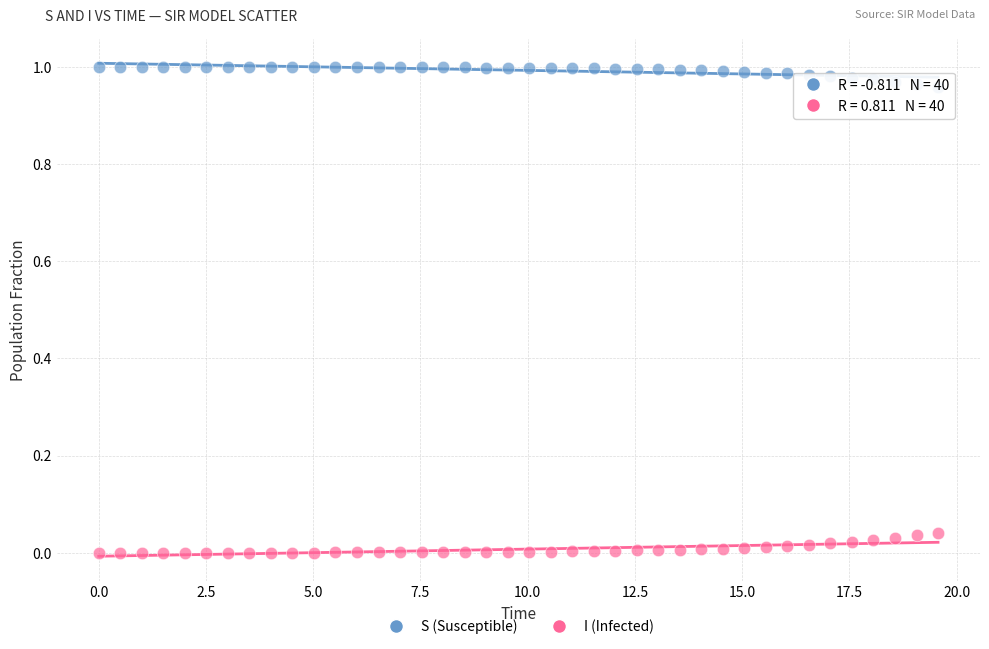

Which series reaches the maximum Y coordinate?

S (Susceptible)